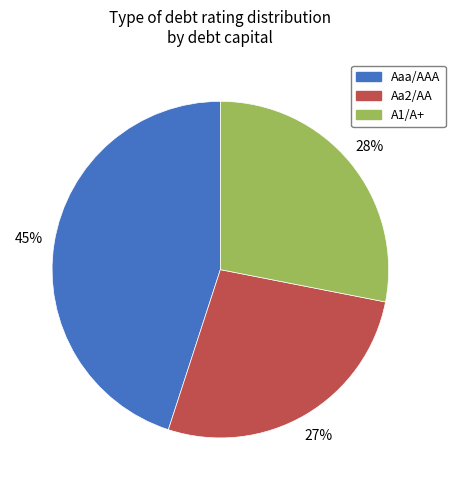

How many segments does this pie chart have?

3